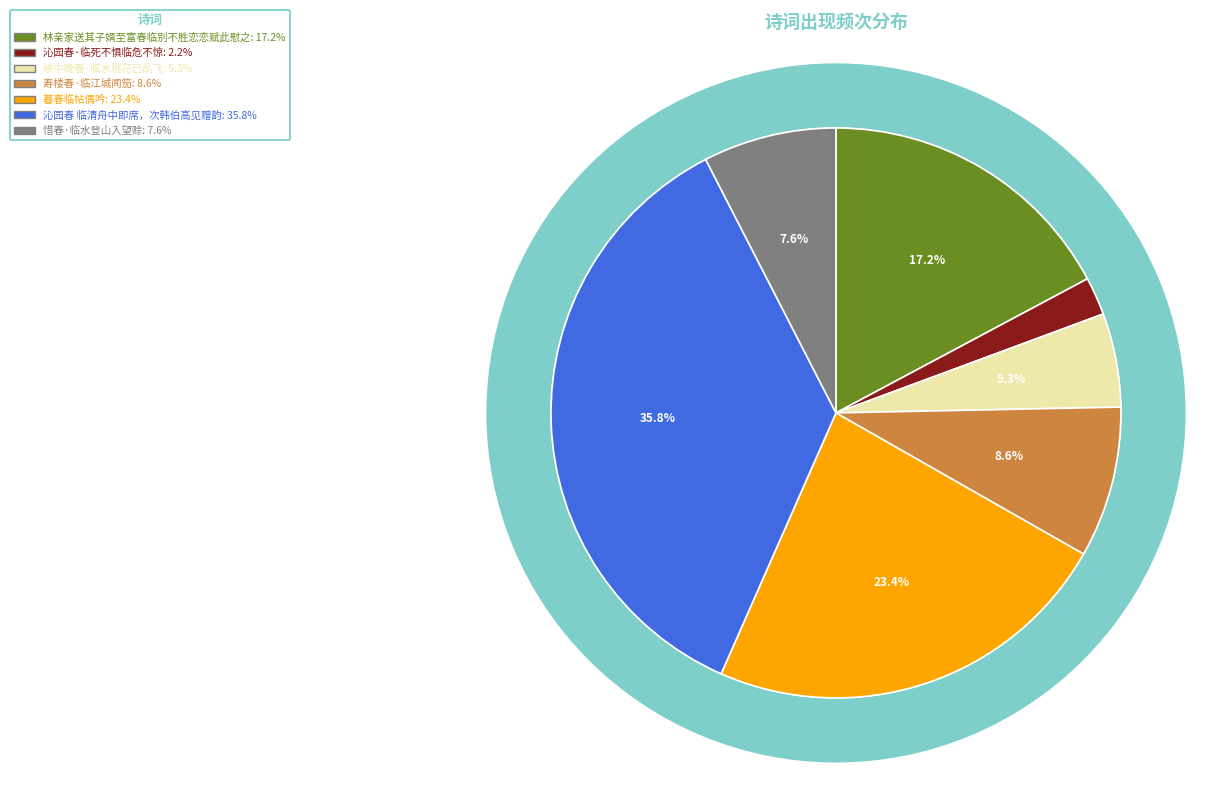

Which slice is the smallest?

沁园春·临死不惧临危不惊